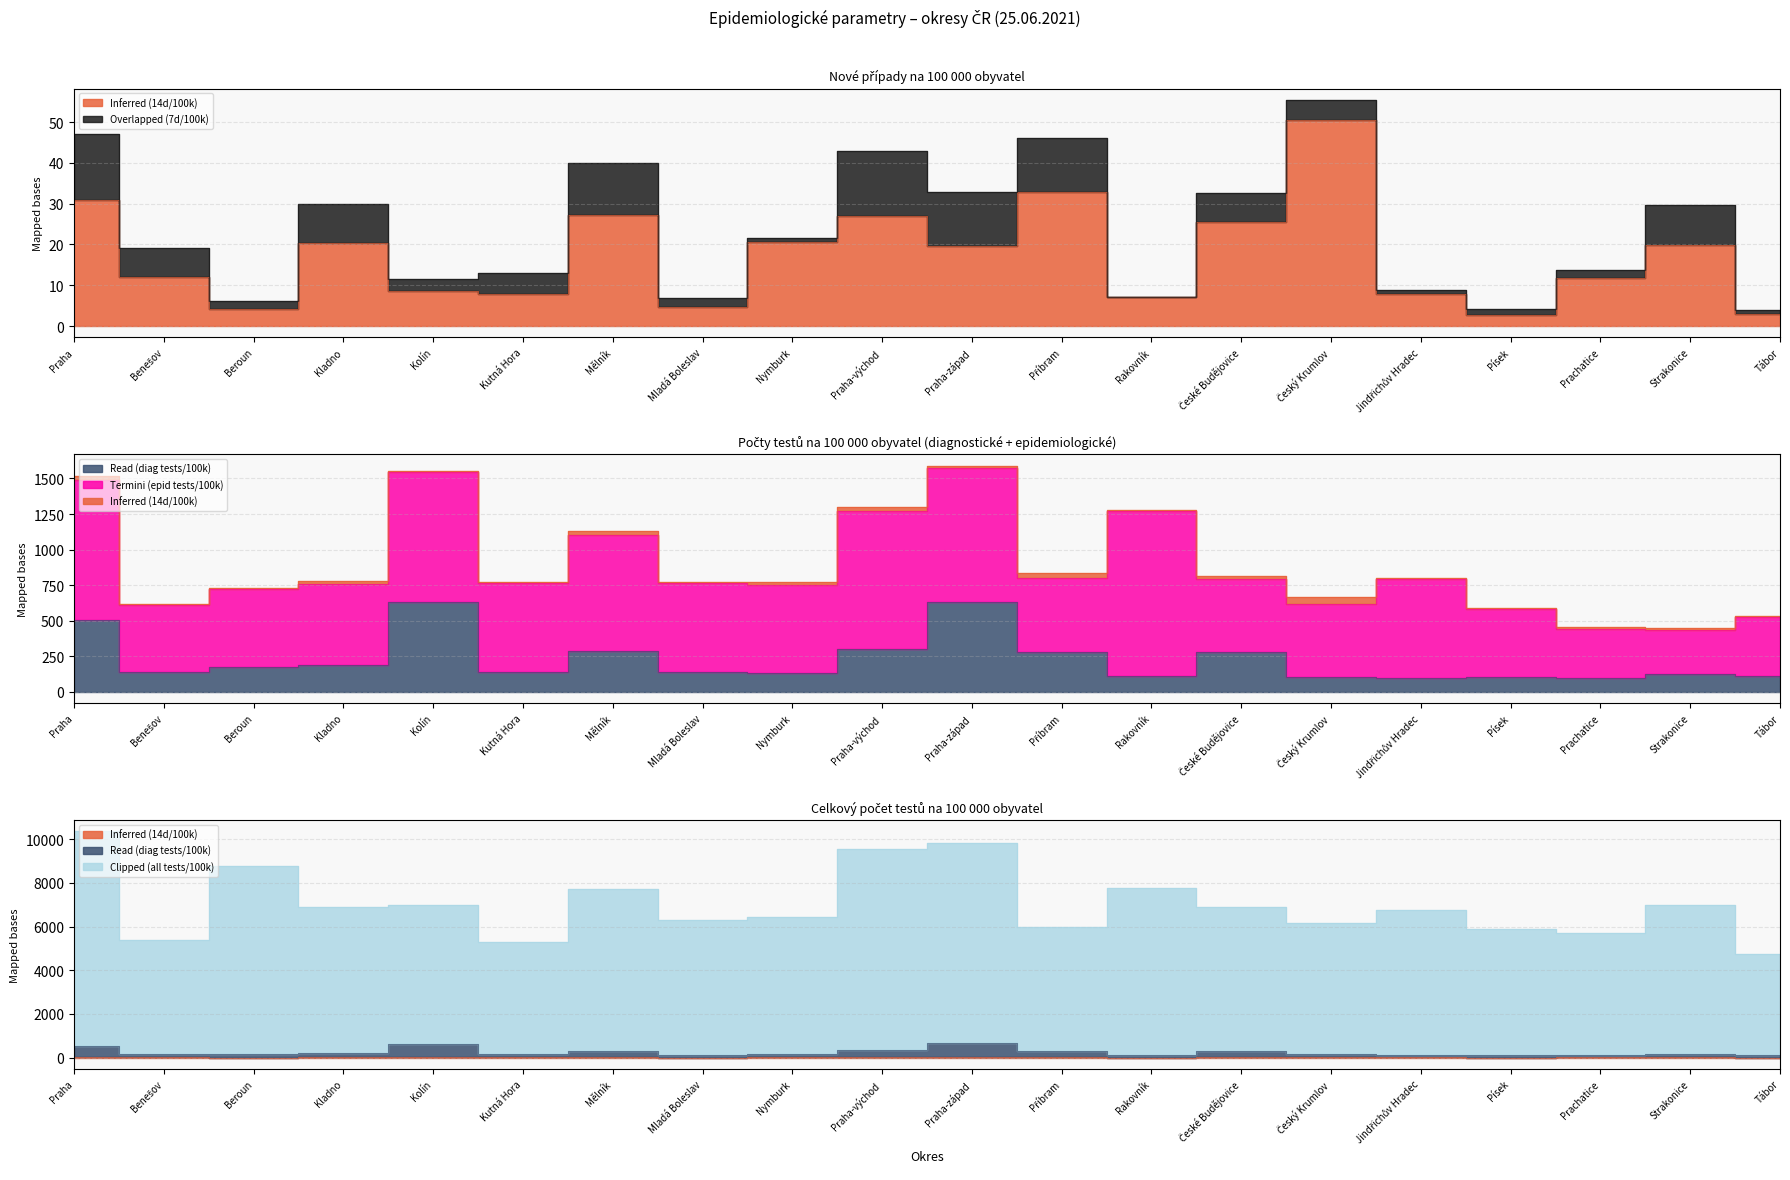

What is the sum of all Clipped (all tests/100k) values?

140355.7